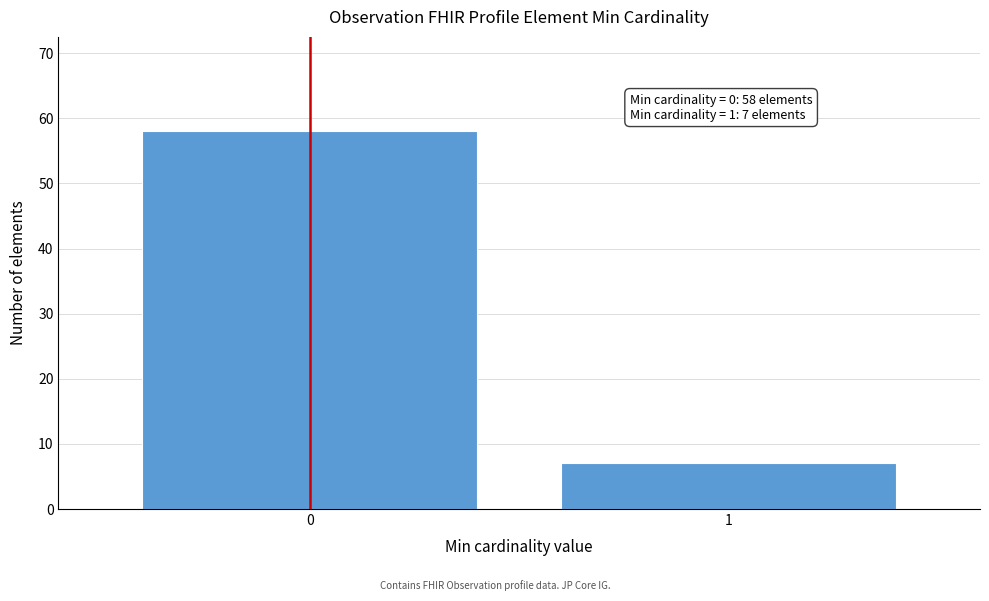

Reading left to right, transcribe all the data shown in this chart.

58	7